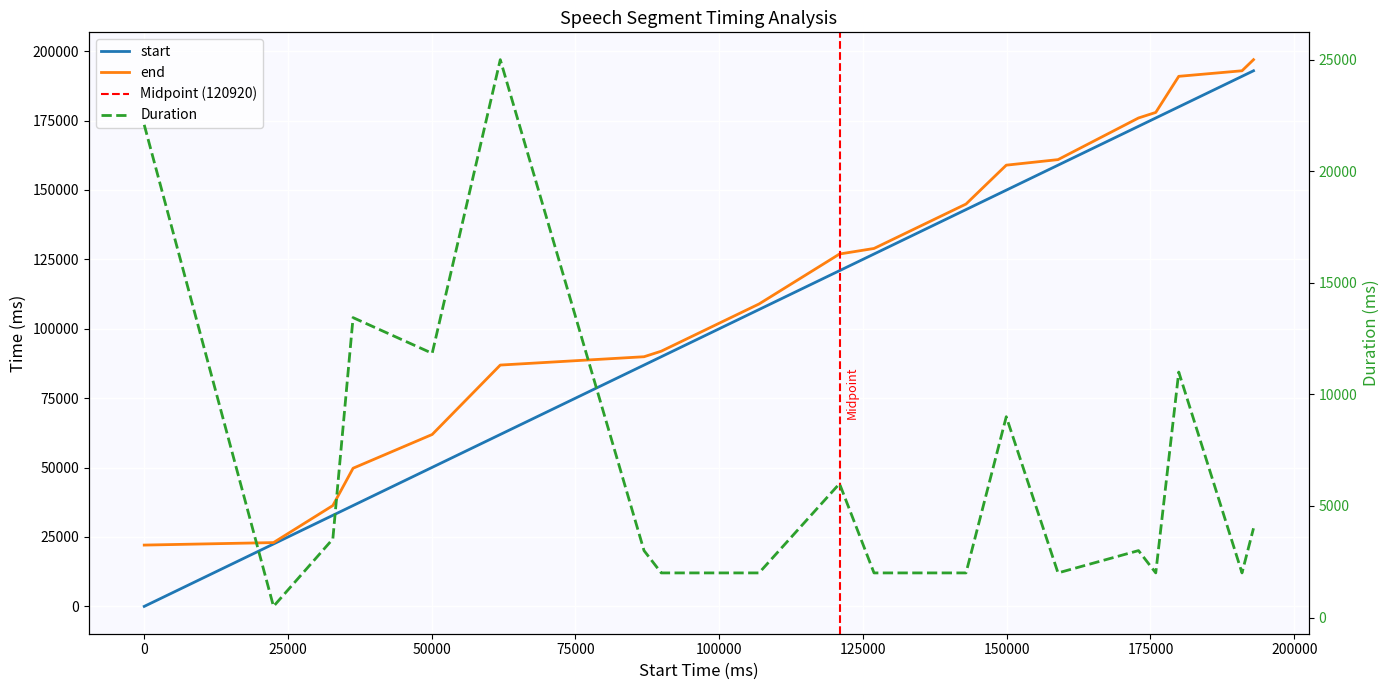

What is the greatest value displayed?

196920